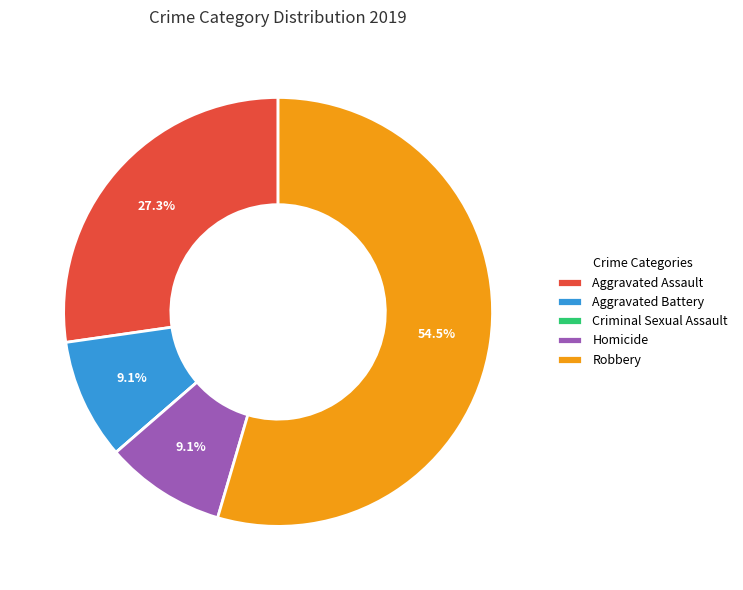

Which has a higher value, Homicide or Aggravated Assault?

Aggravated Assault